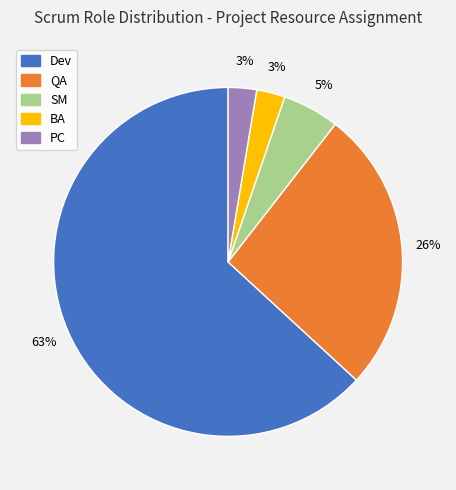

To the nearest percent, what is the average slice percentage?

20%